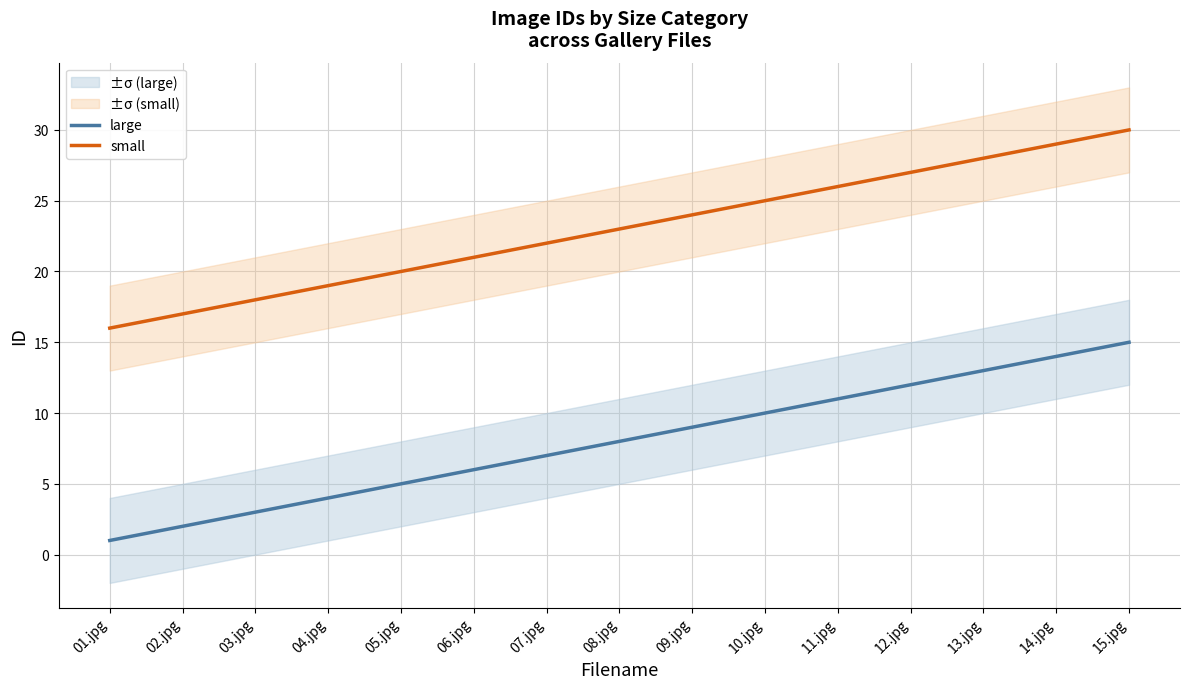

What is the maximum value for small?

30